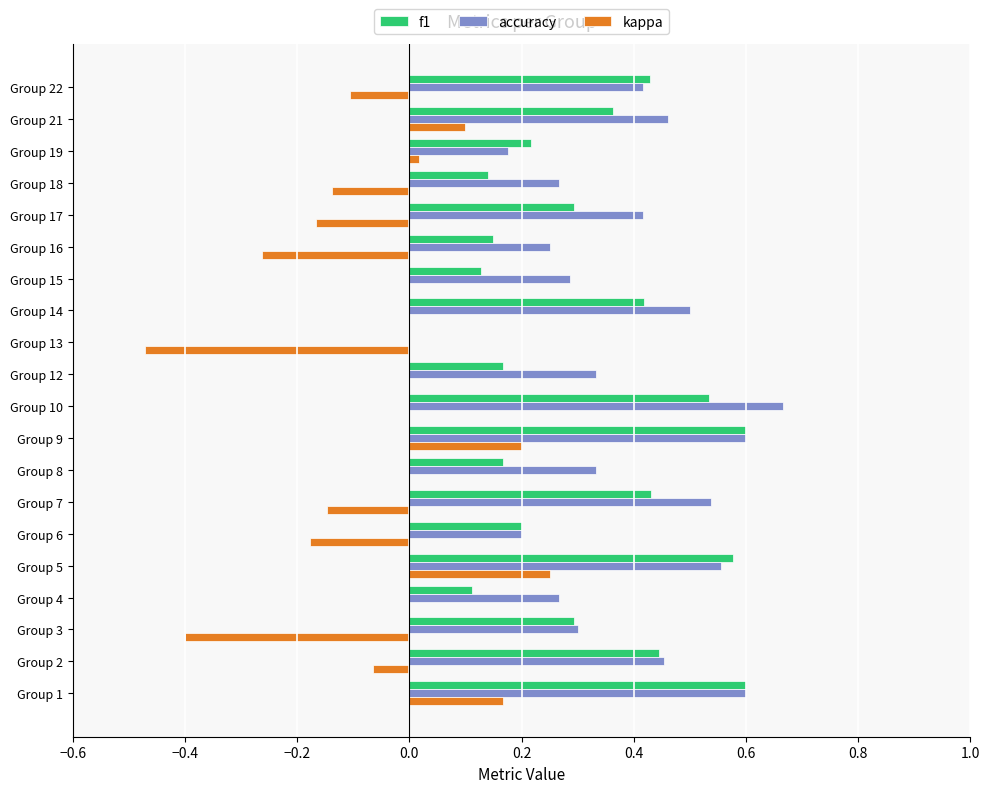

Is the value of kappa at Group 17 greater than the value of f1 at Group 22?

No